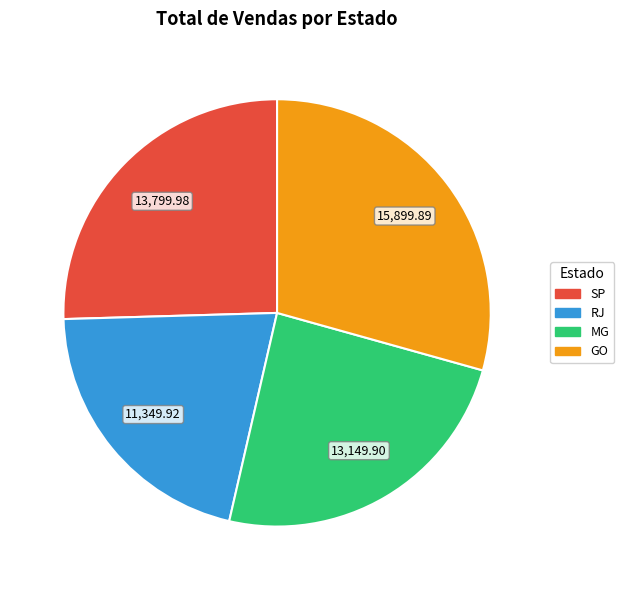

Is GO the majority of the pie?

No